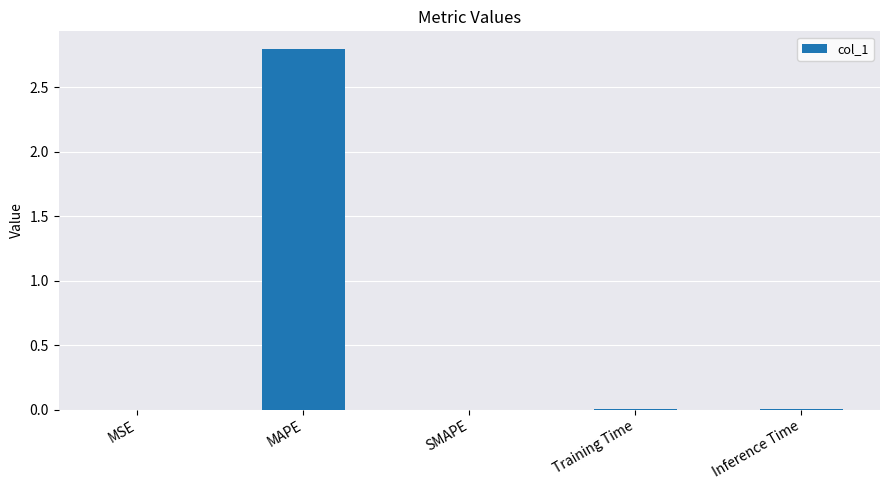

What is the sum of the values at MAPE and SMAPE?

2.8